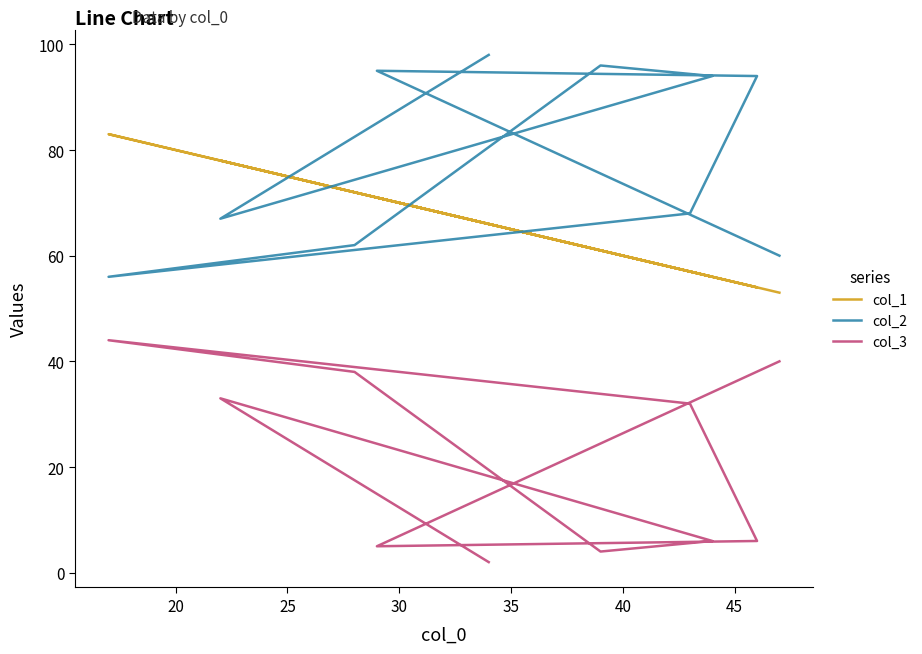

Does the chart display data point markers on the line(s)?

No